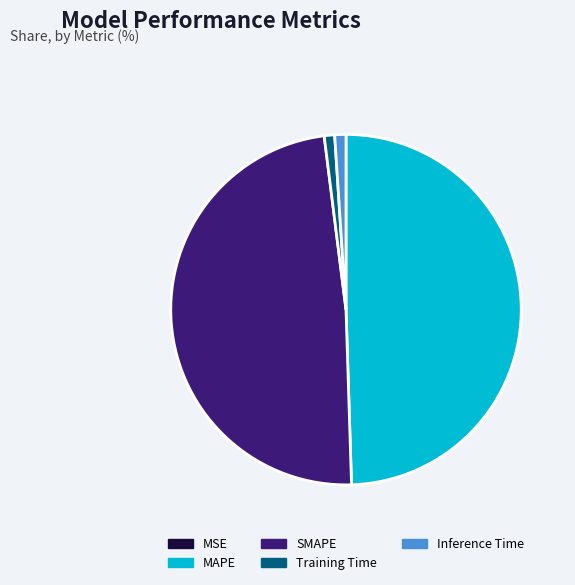

Does MAPE represent more than half of the total?

No